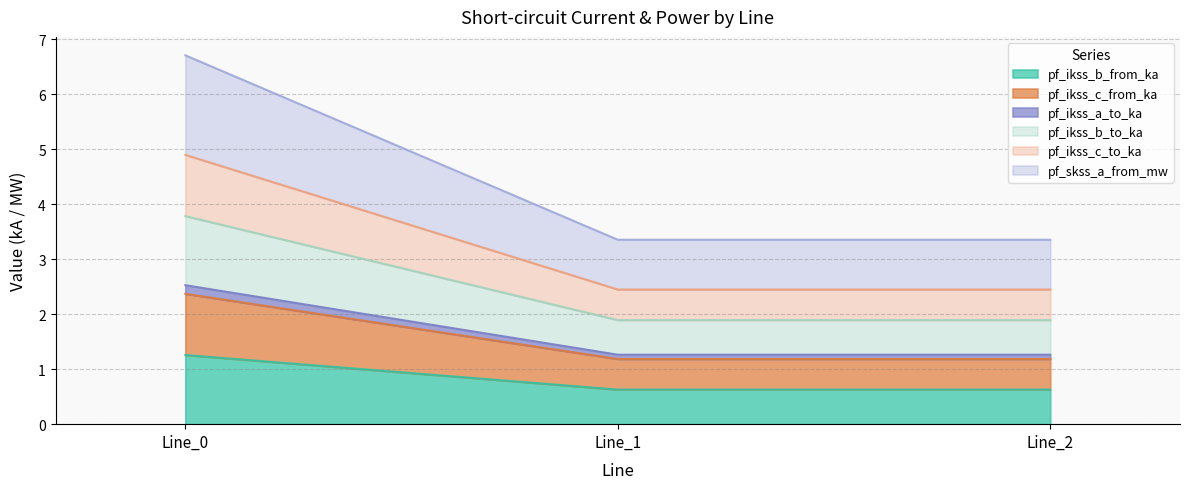

Is it true that pf_ikss_c_to_ka equals 2.4 at Line_1?

True